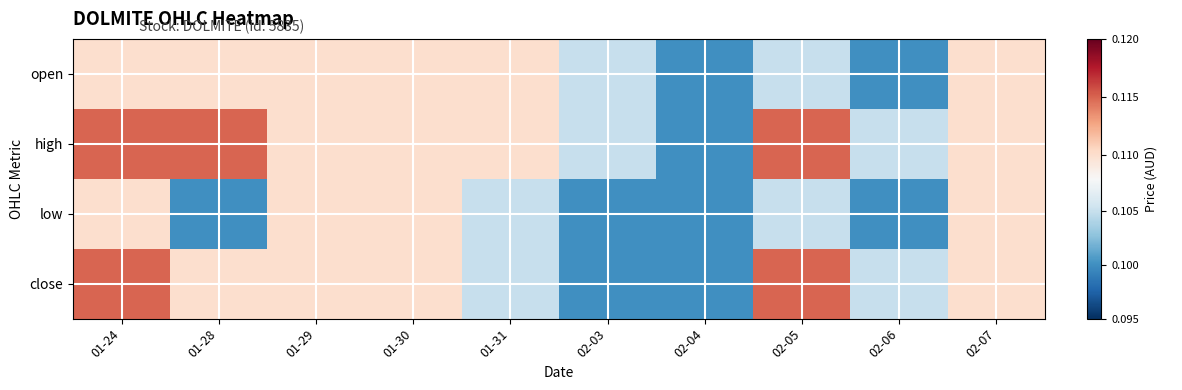

Count the number of data series in this chart.

4